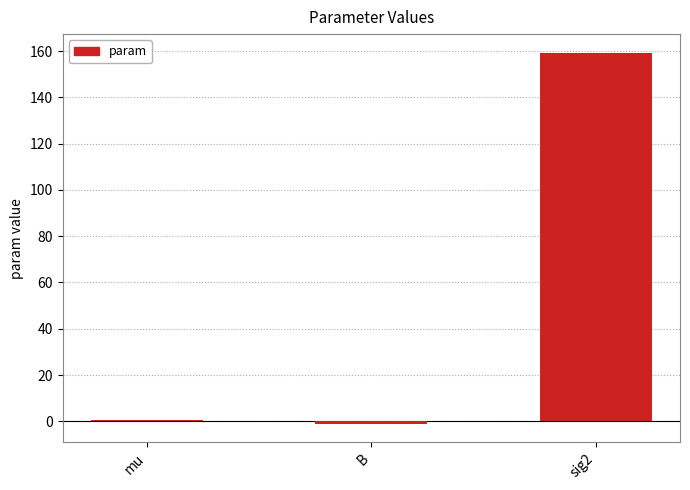

Between B and sig2, which is larger?

sig2